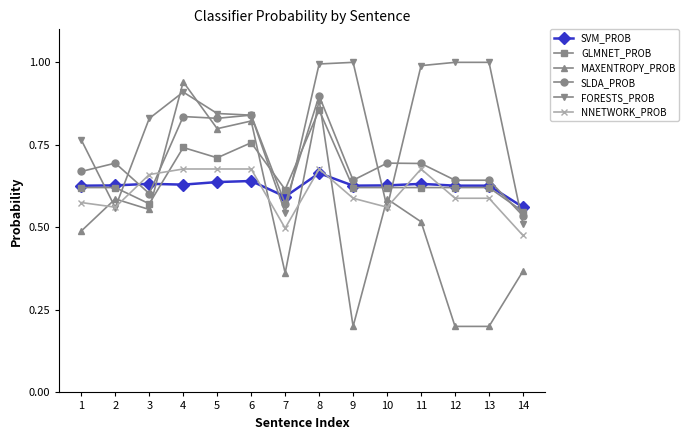

How many lines are shown in the chart?

6